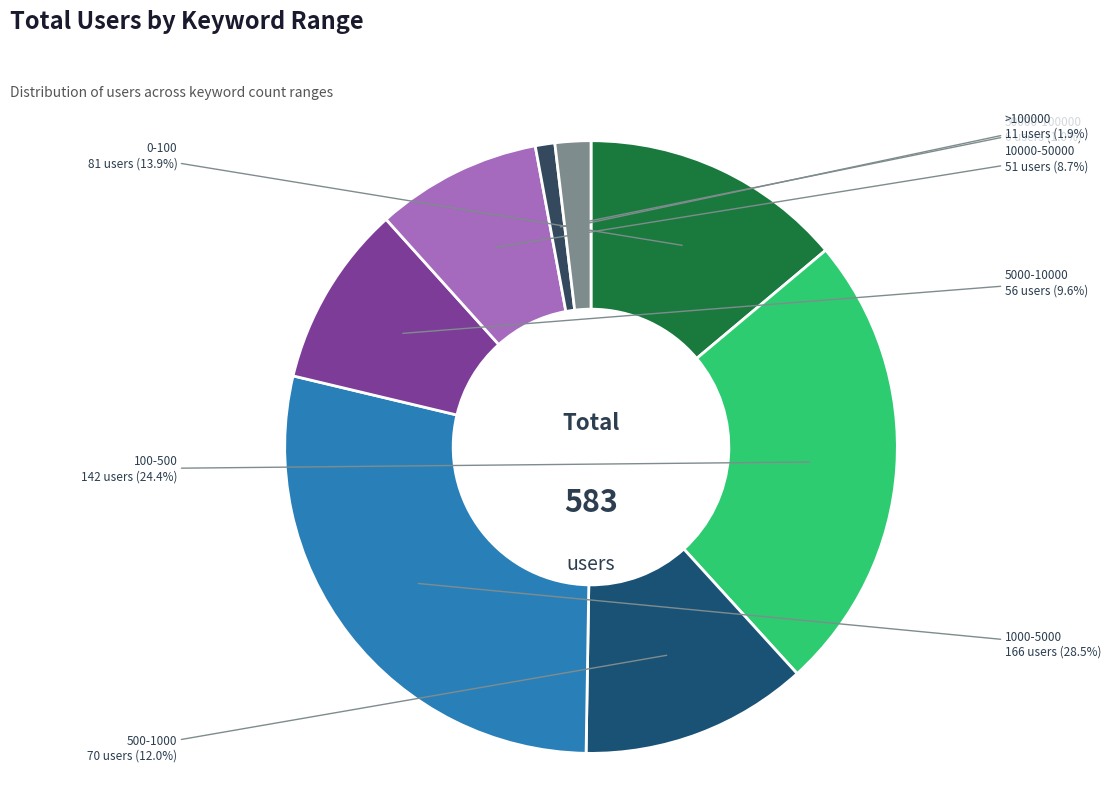

To the nearest percent, what is the difference between the >100000 and 100-500 slice percentages?

22%